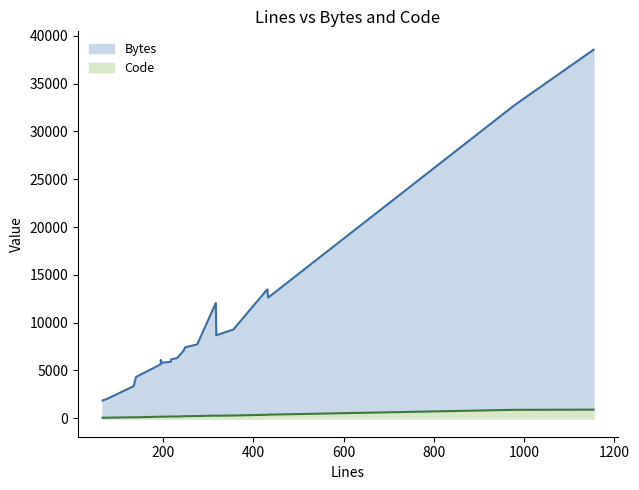

What is the total value across all series at 318?

8957